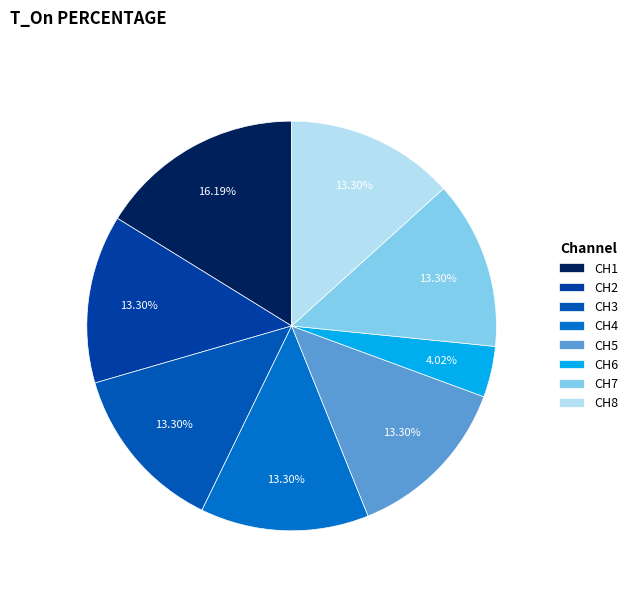

To the nearest percent, what is the combined percentage of CH7 and CH4?

27%